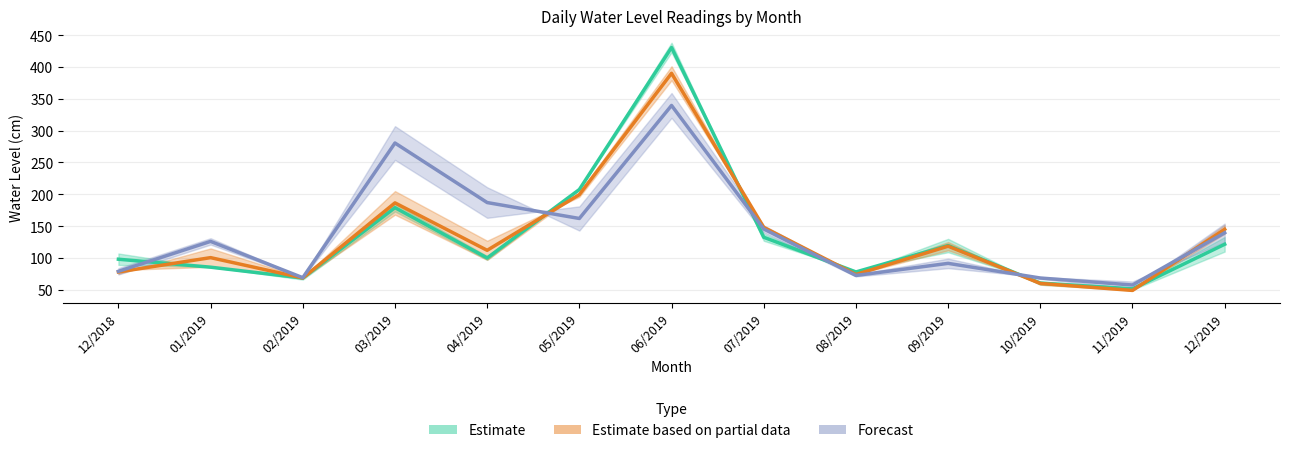

True or false: Estimate has more than 1 points higher than both neighbors.

True